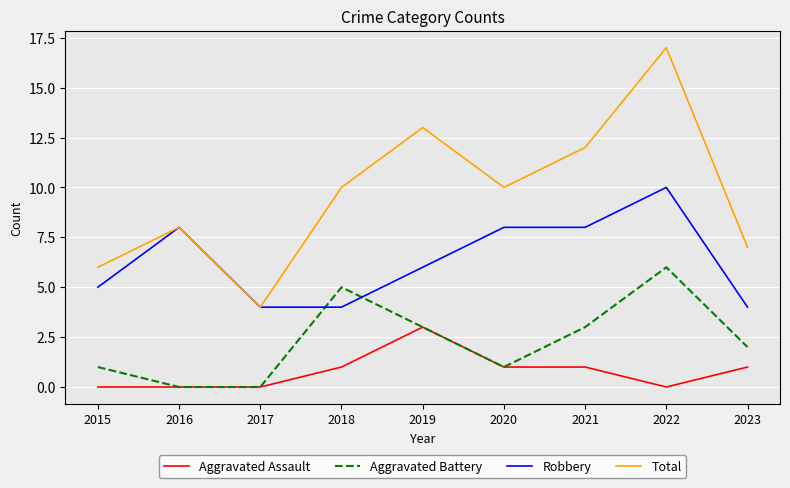

What is the average value of the Total series?

10